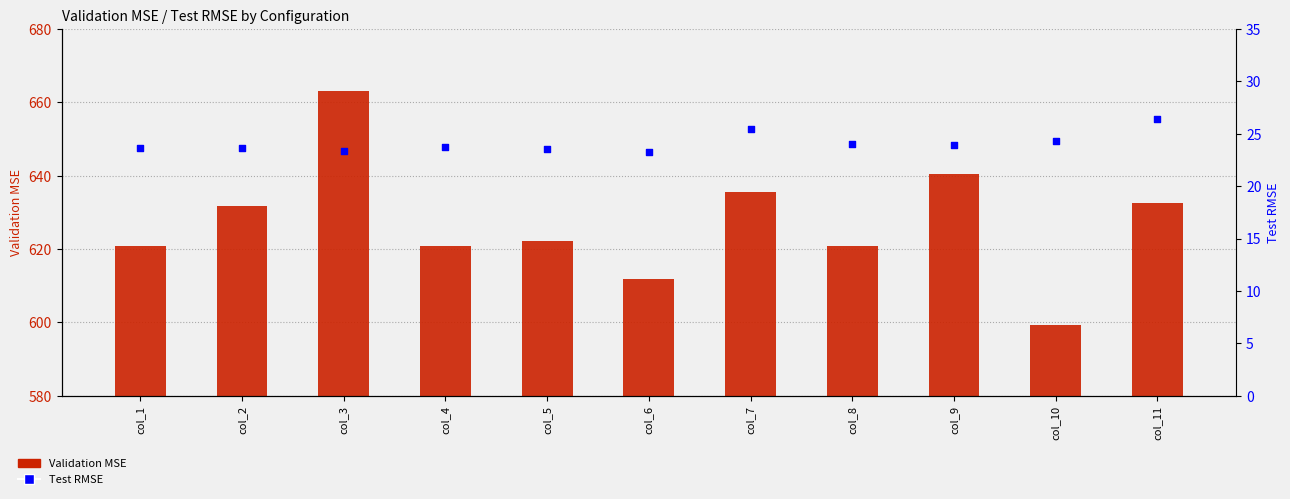

At which category is the sum across all series the highest?

col_3